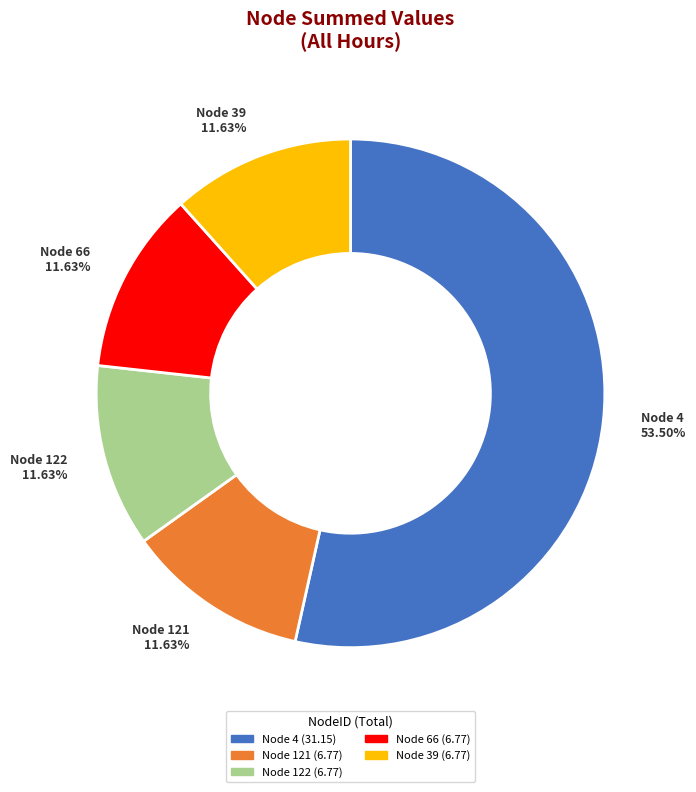

To the nearest percent, what is the difference between the largest and smallest slice percentages?

42%